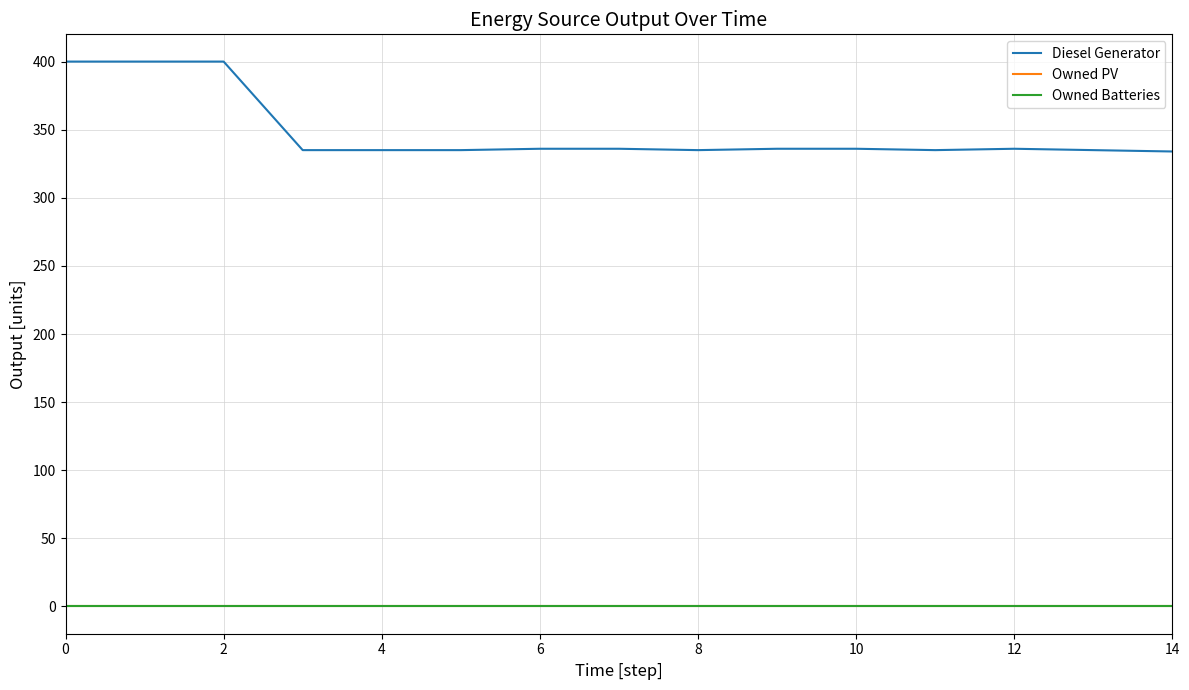

Which series has the widest spread of values?

Diesel Generator